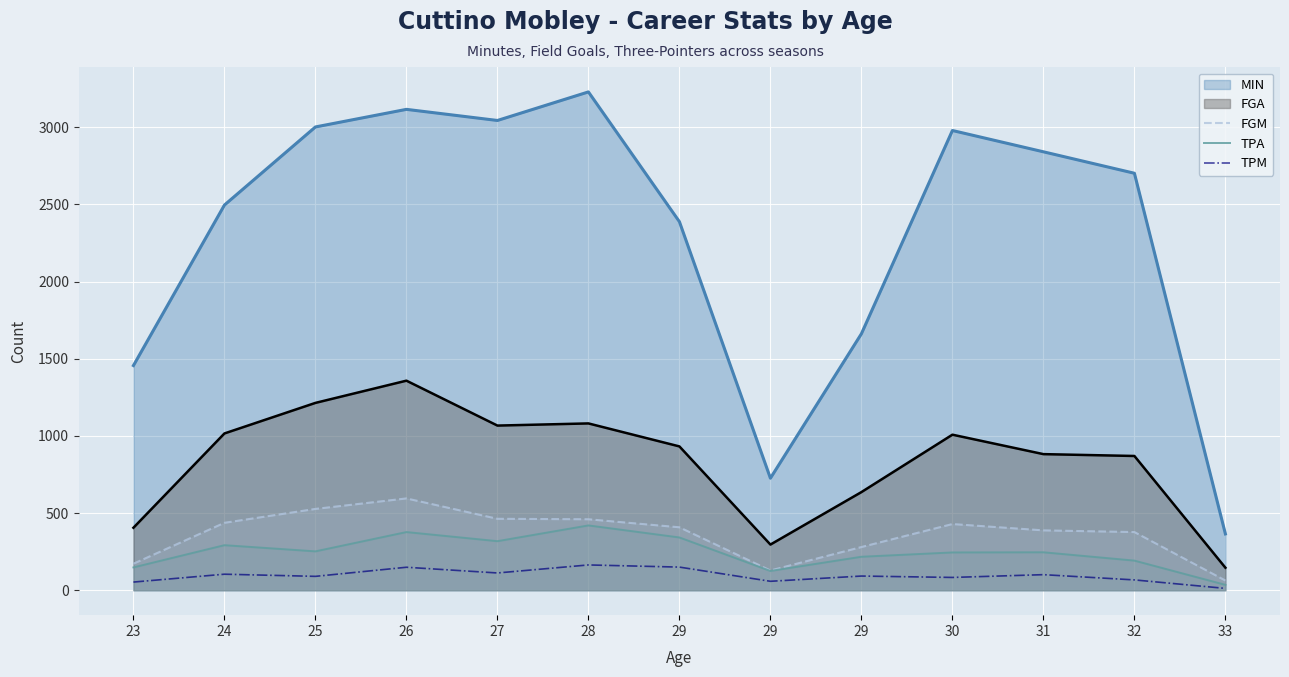

What is the value of the FGM point at the 12th from the left?

377